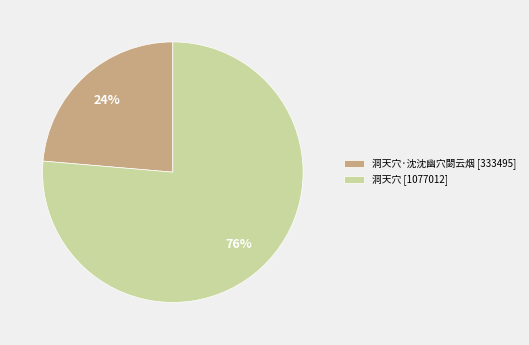

To the nearest percent, what is the combined percentage of 洞天穴 [1077012] and 洞天穴·沈沈幽穴閟云烟 [333495]?

100%